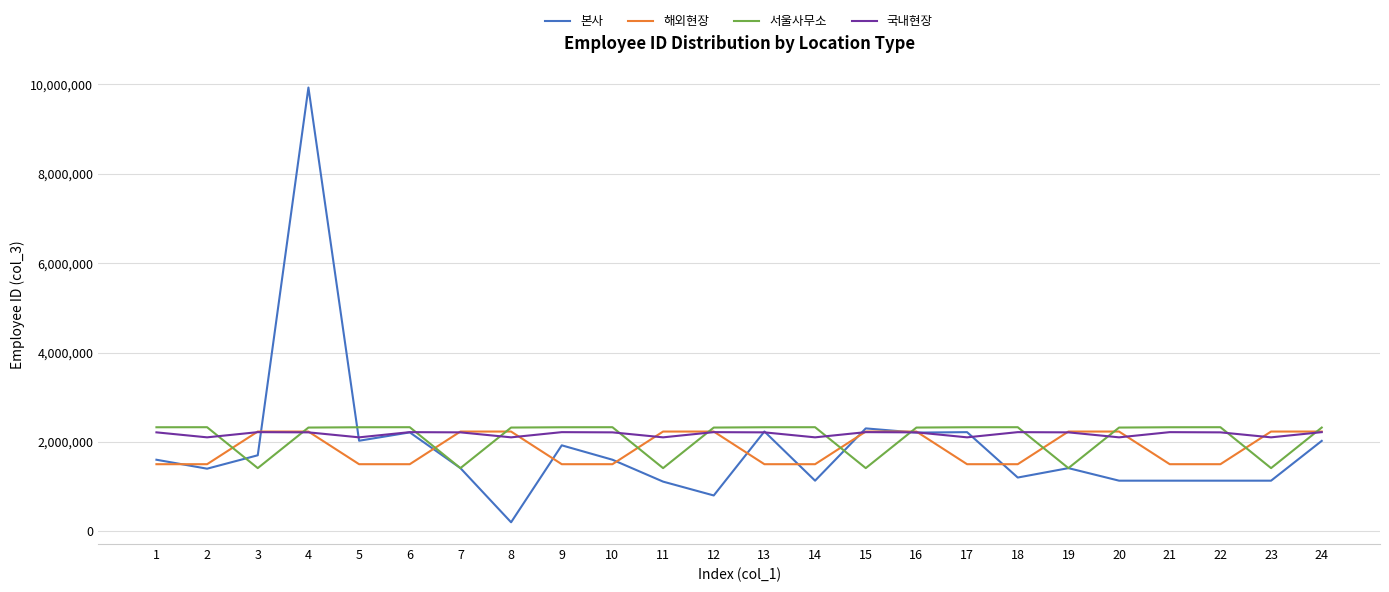

The value of 국내현장 at 19 is 2213320. True or false?

True